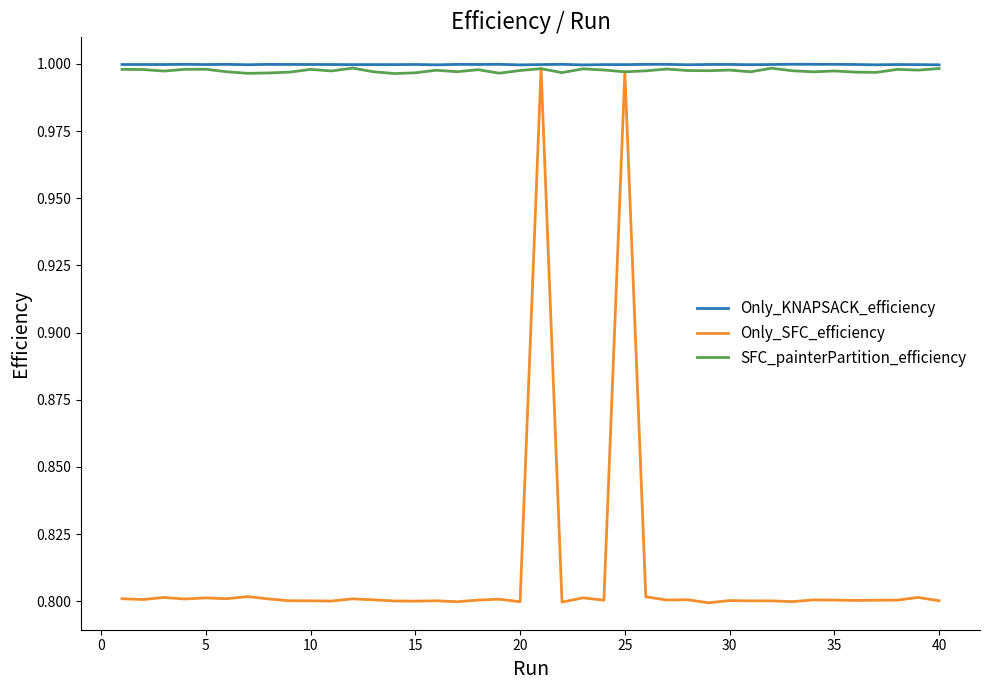

What is the smallest value displayed?

0.8